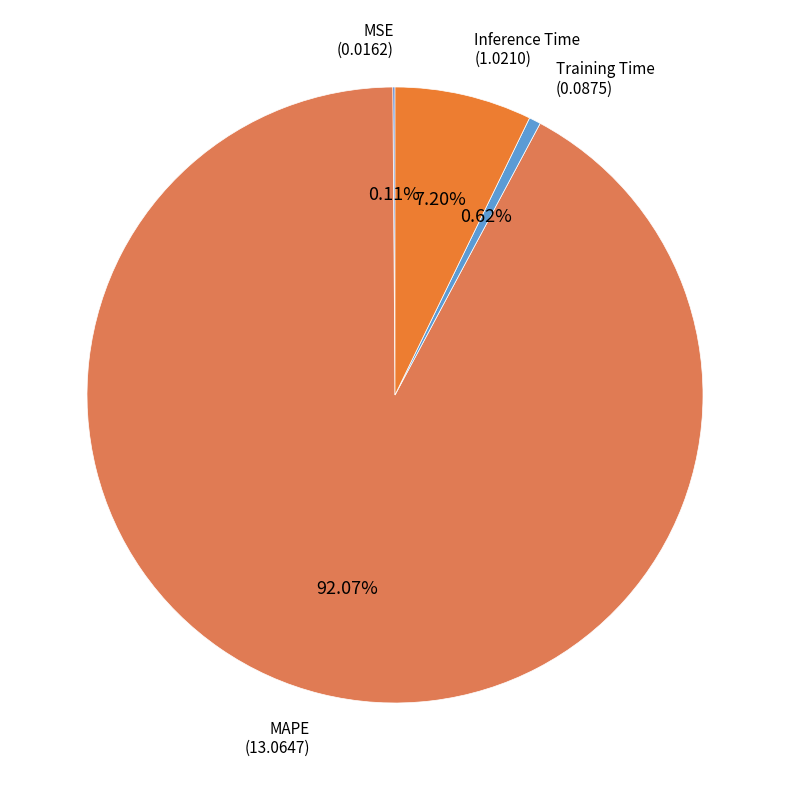

Rank the categories by value from lowest to highest.

MSE, Training Time, Inference Time, MAPE